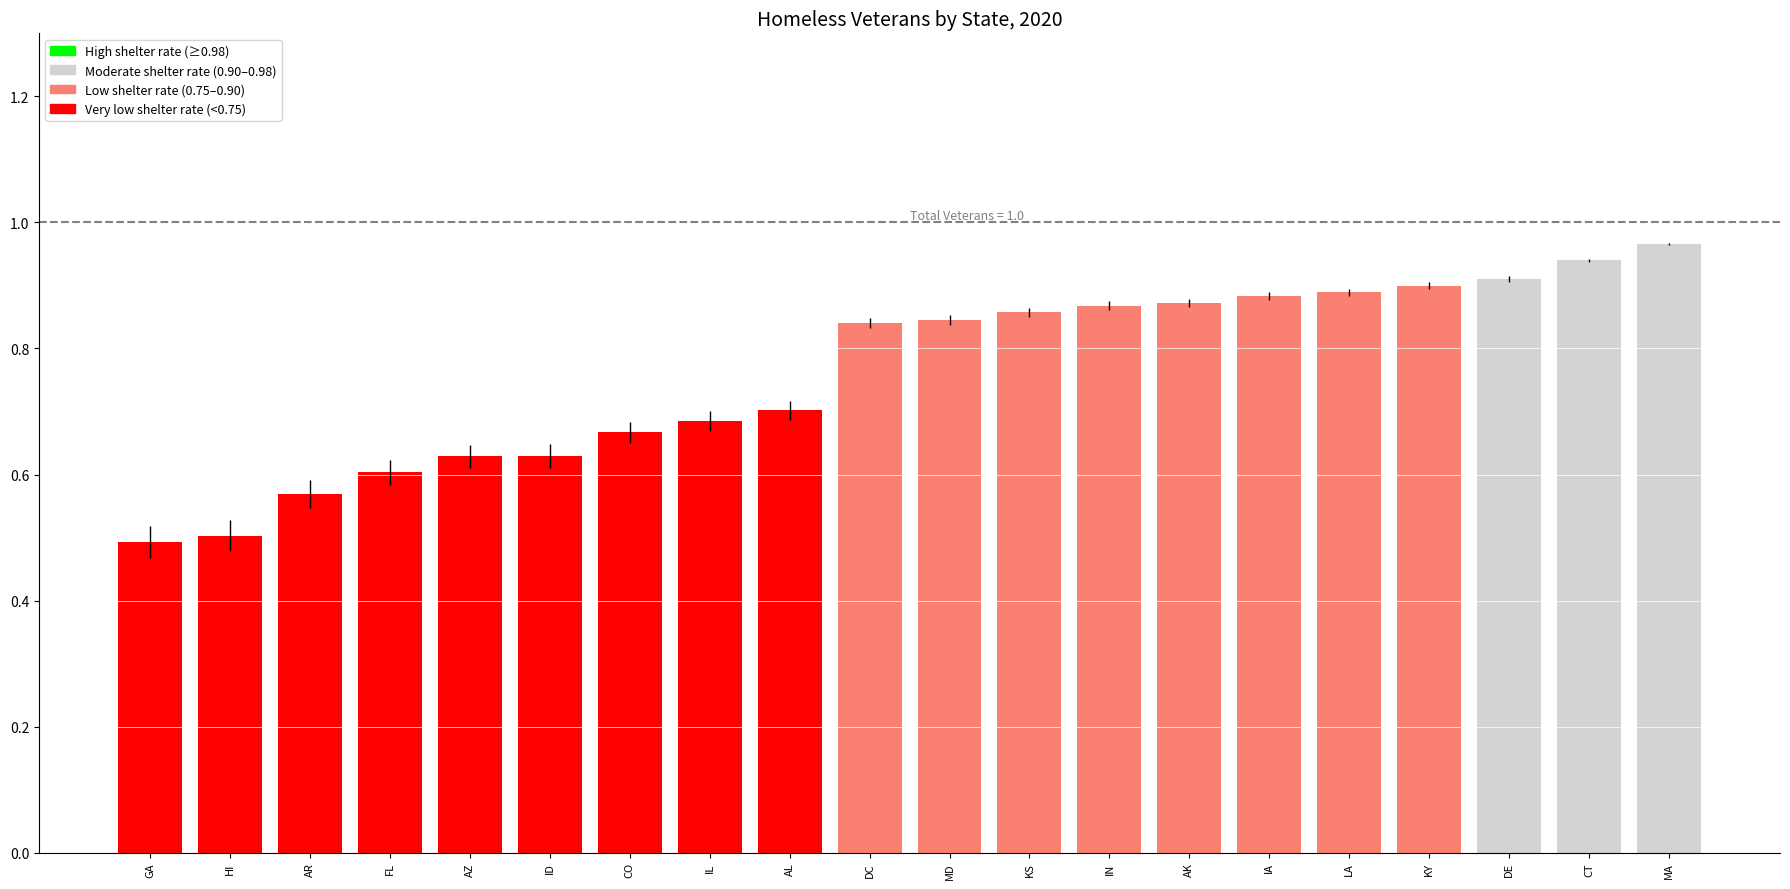

How many distinct data groups are displayed?

1